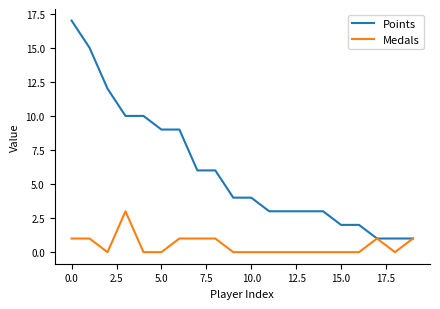

List the series in order of their overall mean, highest first.

Points, Medals